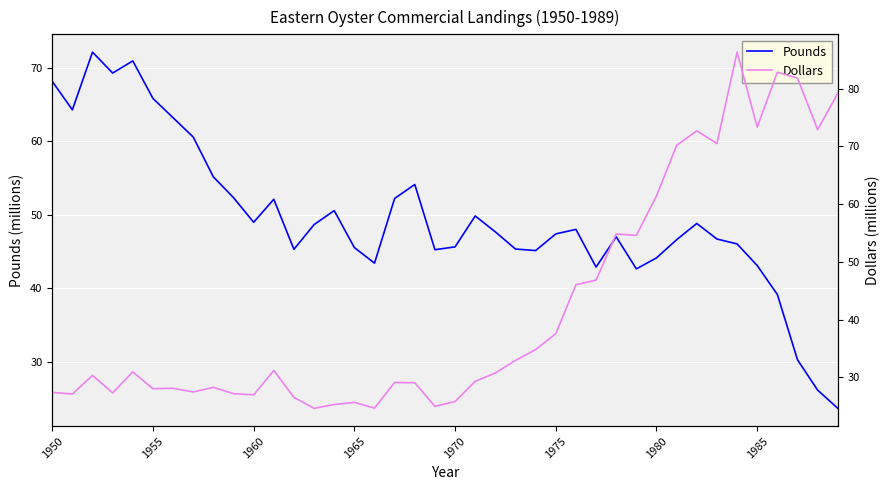

Is it true that Pounds equals 11.8 at 1975?

False